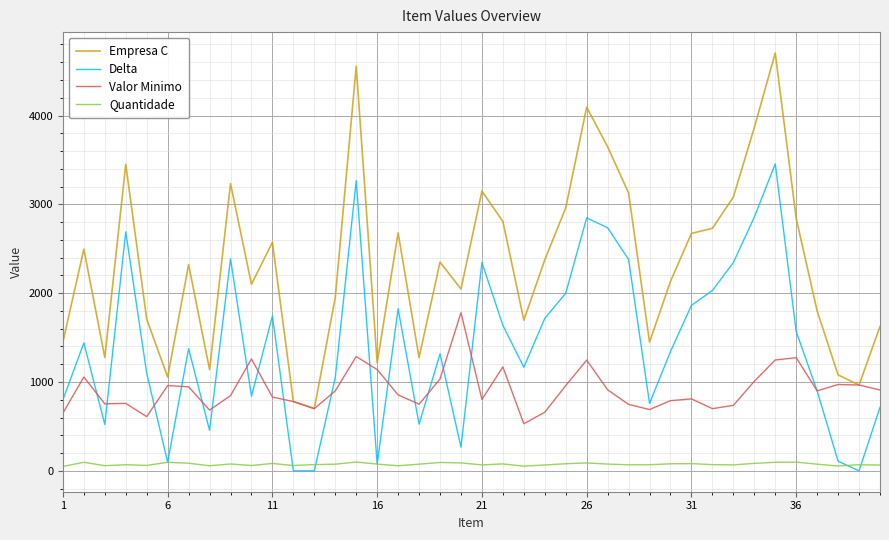

In Valor Minimo, how many points are lower than both neighbors (excluding endpoints)?

10